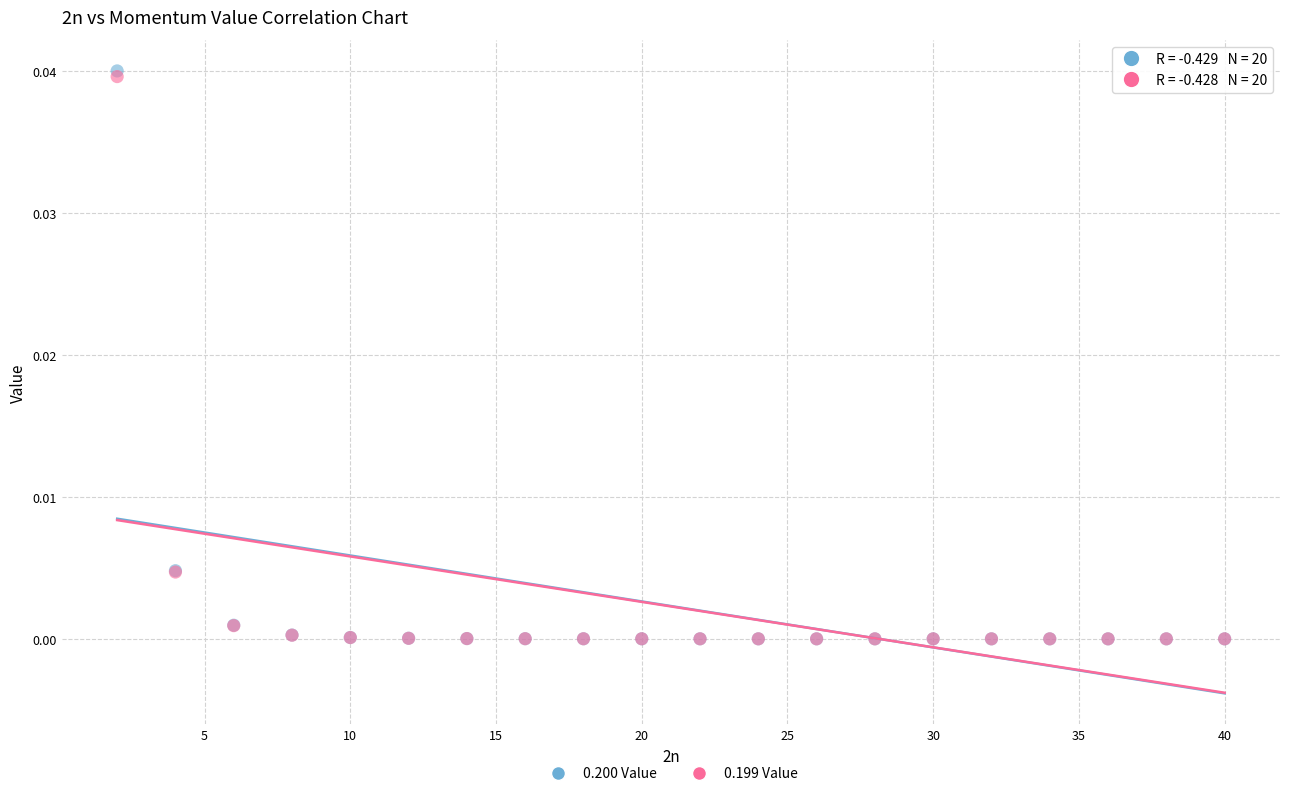

Which series contains the highest Y value?

0.200 Value